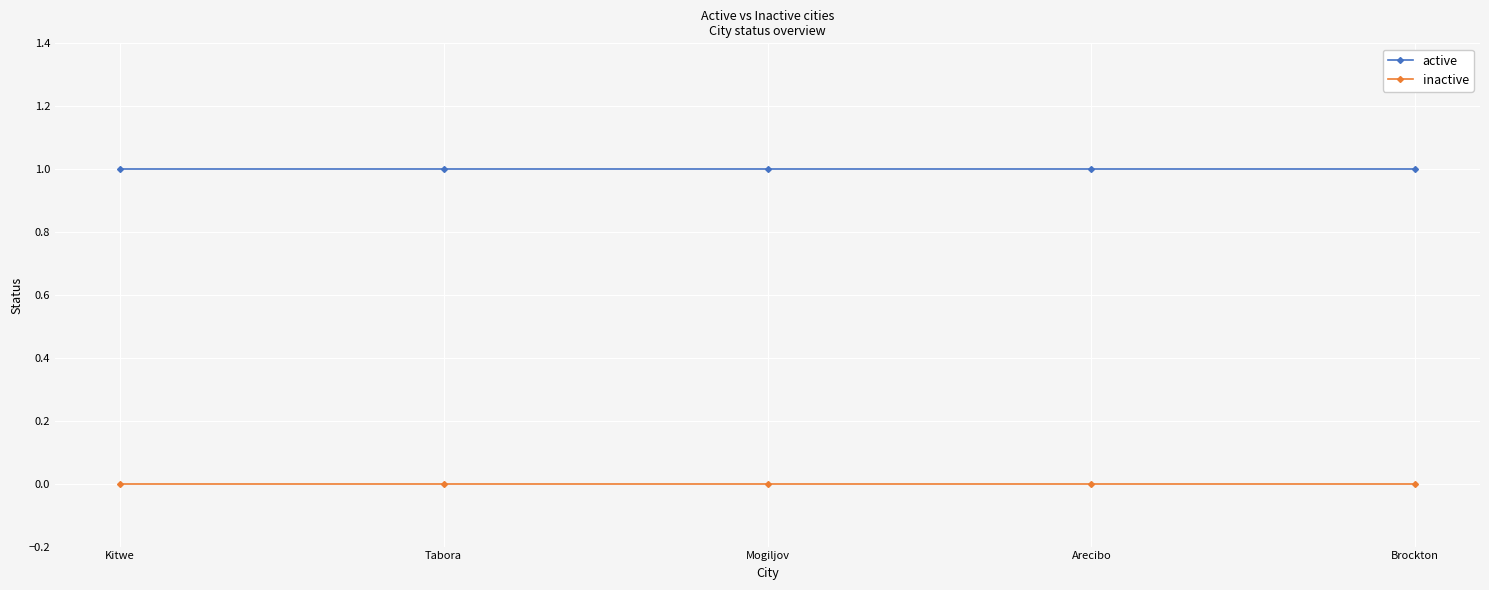

True or false: inactive and active cross at least once.

False